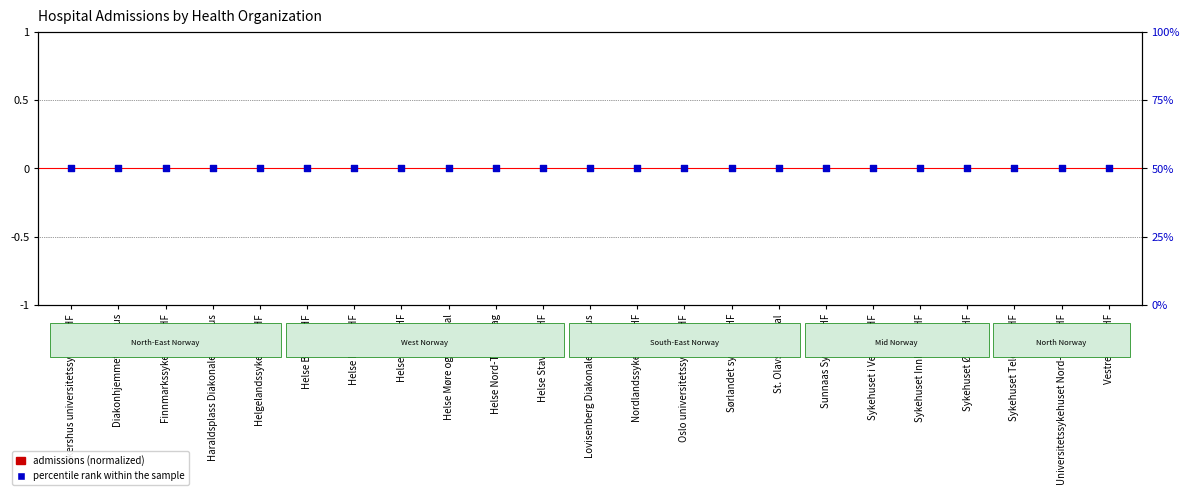

At how many categories does at least one series exceed 0?

23